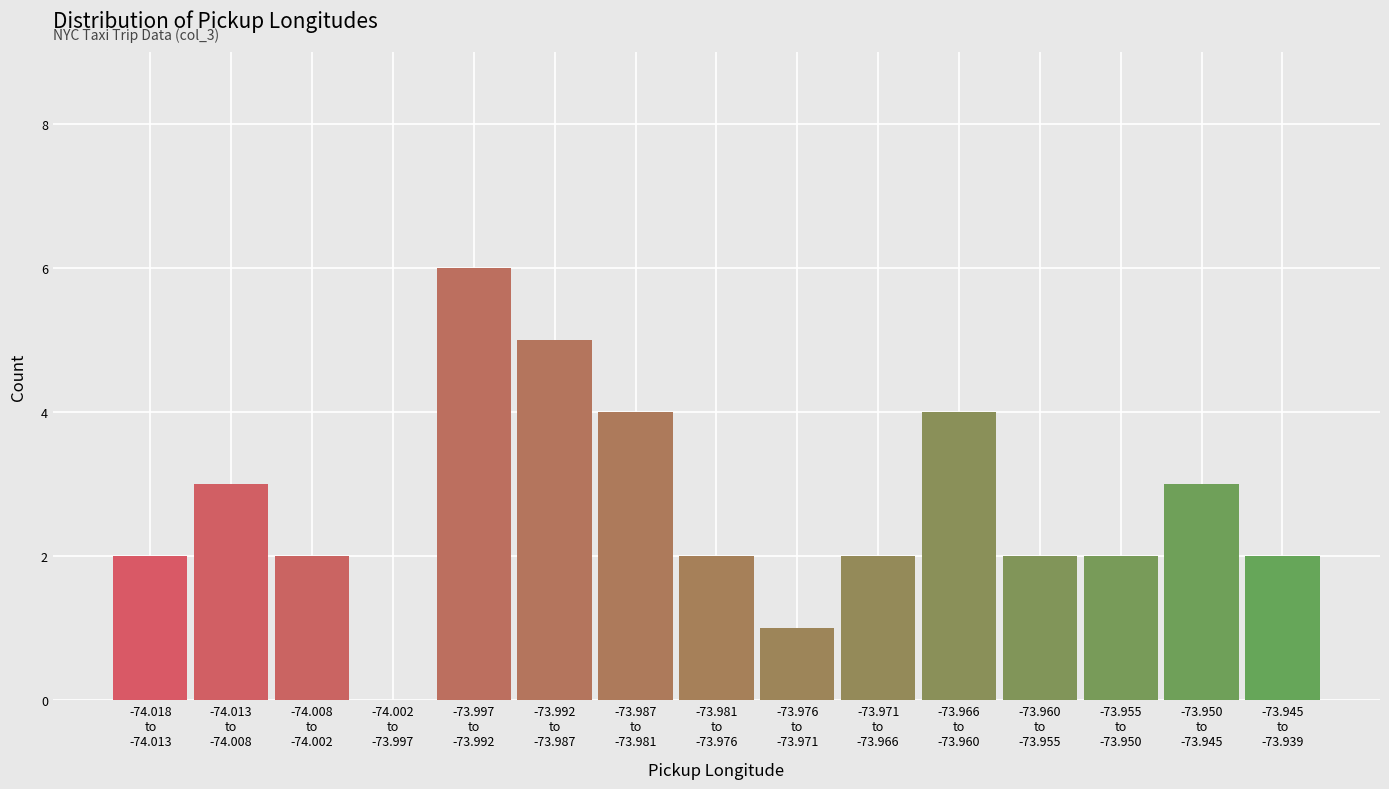

What is the maximum value shown in the chart?

6